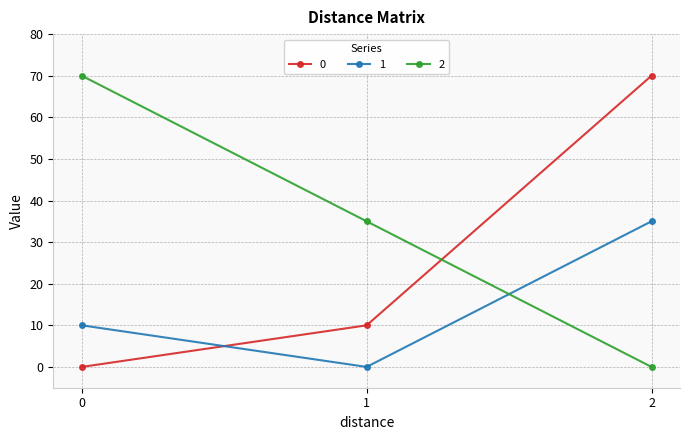

At 1, list the series in order from largest to smallest.

2, 0, 1